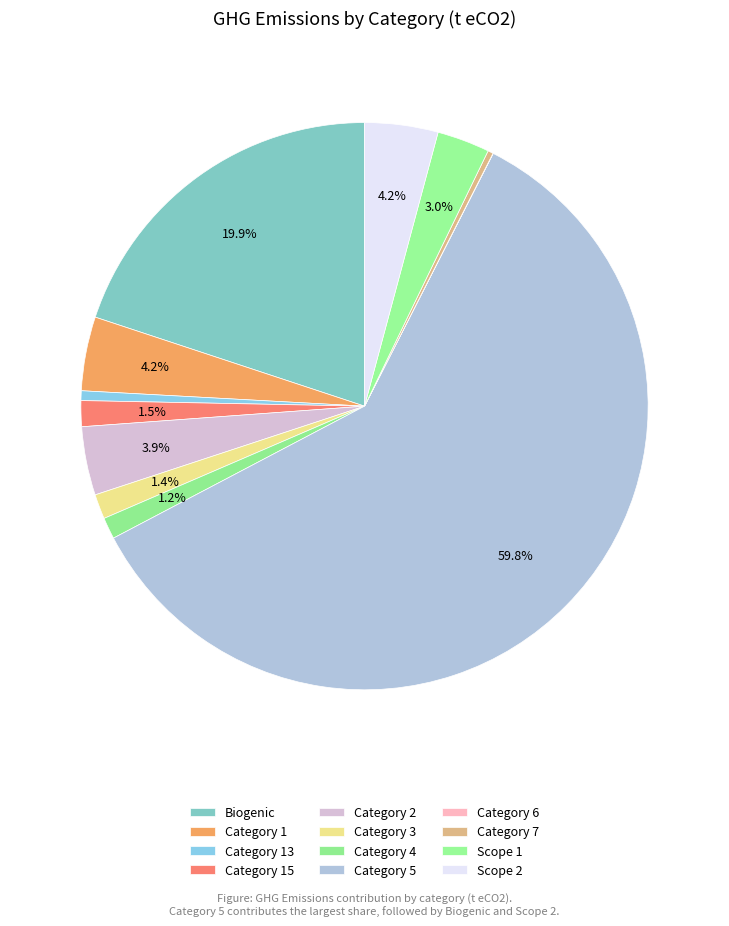

Which slice is the largest?

Category 5